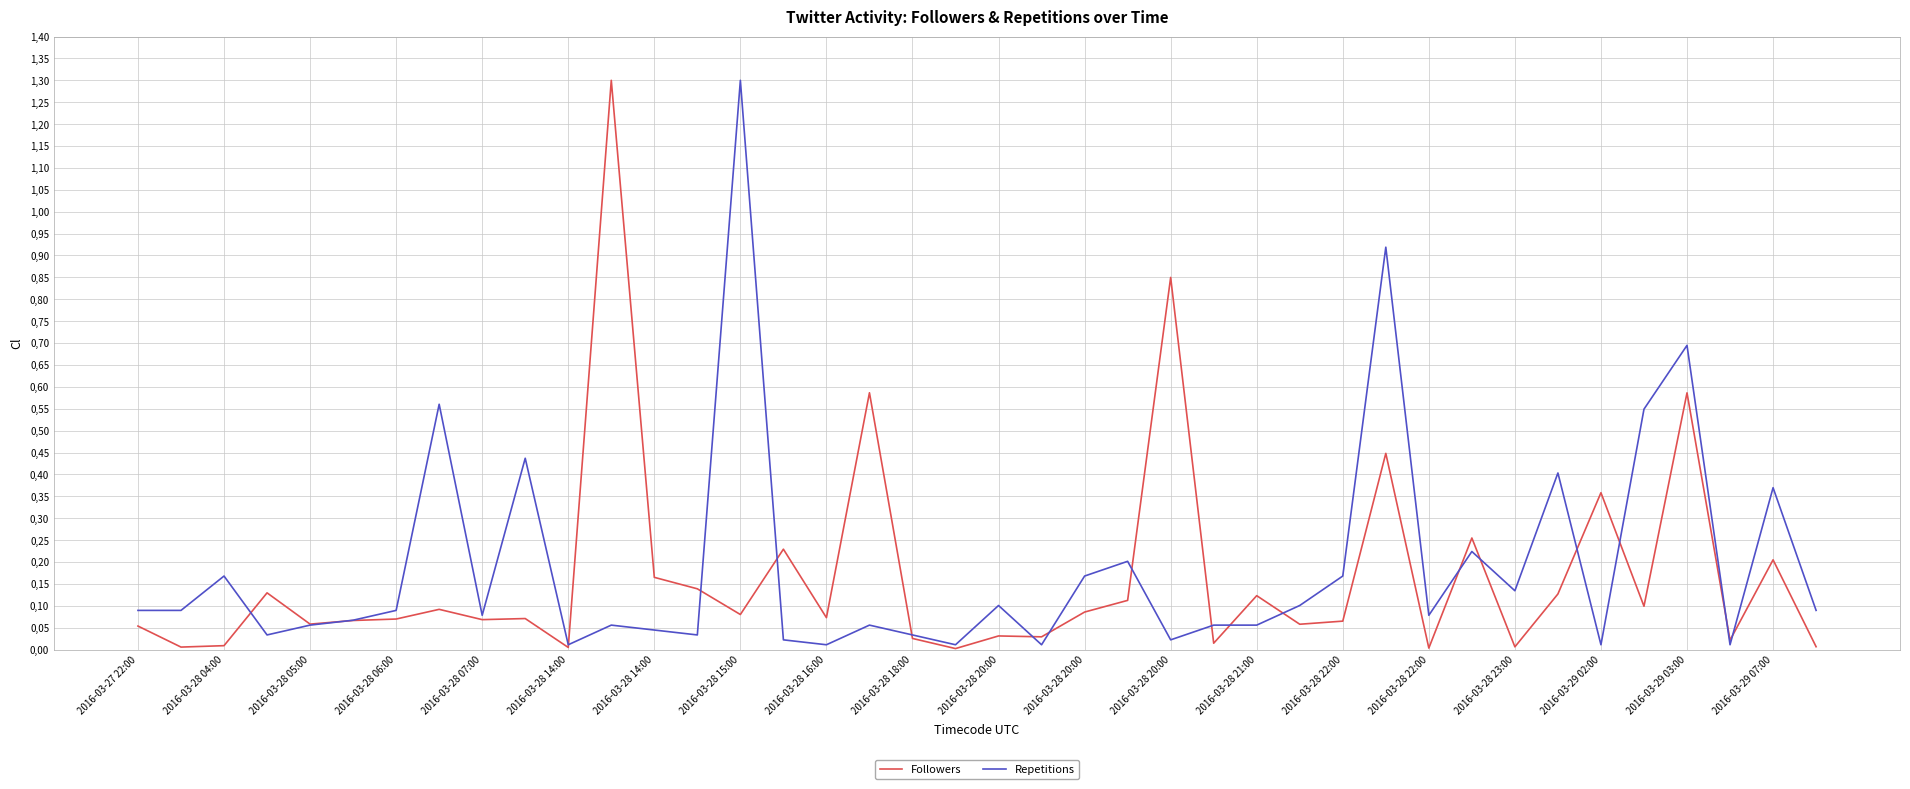

At which category is the sum across all series the highest?

2016-03-28 15:00